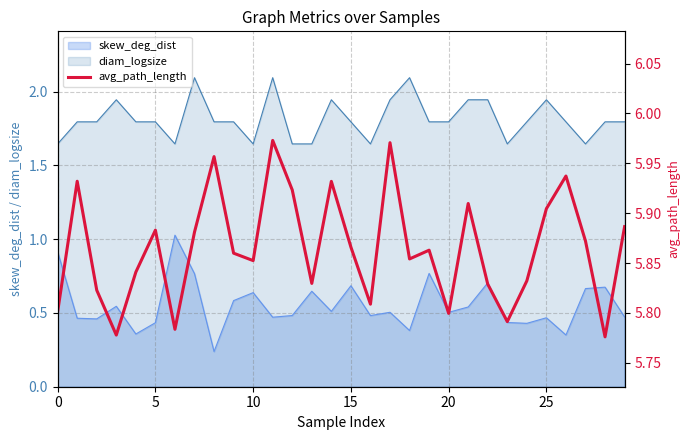

How many lines are shown in the chart?

1